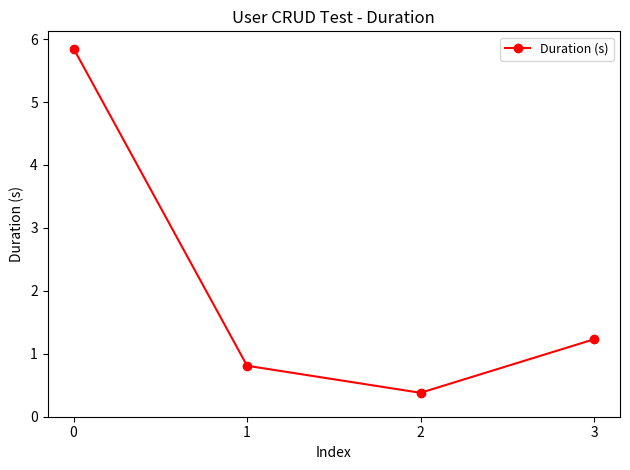

Does the chart have visible grid lines?

No